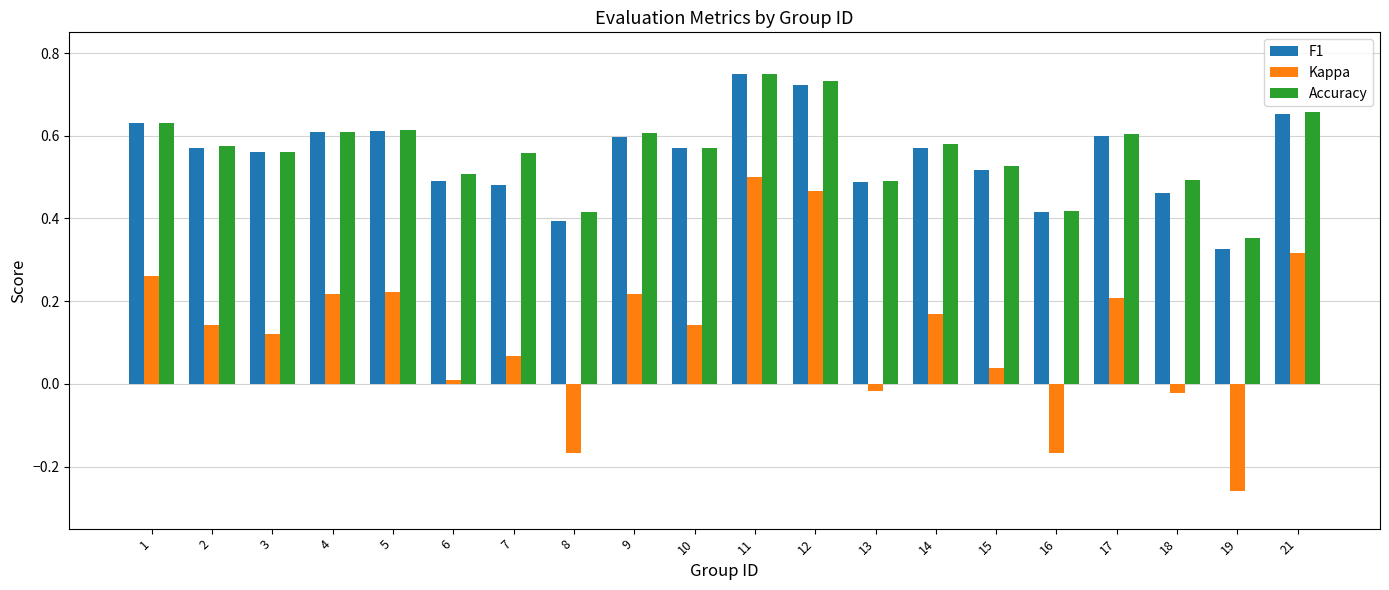

Which series has the largest range (max minus min)?

Kappa